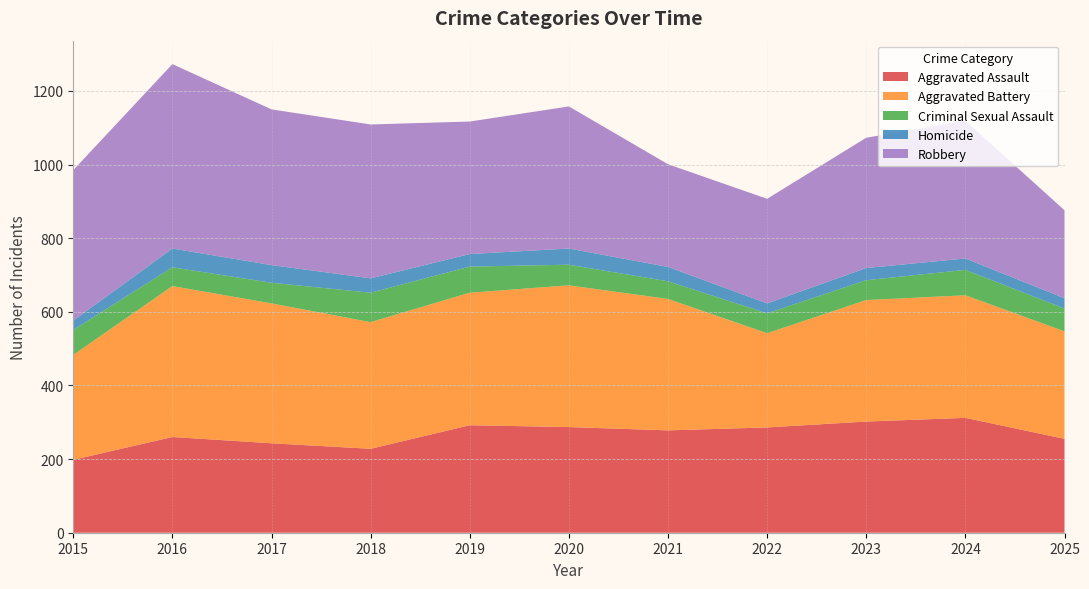

Reading right to left, list all the values displayed in this chart.

Aggravated Assault: 2025=255	2024=312	2023=302	2022=286	2021=278	2020=287	2019=292	2018=228	2017=243	2016=260	2015=198
Aggravated Battery: 2025=292	2024=333	2023=330	2022=256	2021=357	2020=385	2019=360	2018=344	2017=380	2016=410	2015=285
Criminal Sexual Assault: 2025=62	2024=69	2023=54	2022=54	2021=48	2020=56	2019=71	2018=80	2017=56	2016=51	2015=68
Homicide: 2025=28	2024=31	2023=33	2022=27	2021=39	2020=44	2019=34	2018=39	2017=48	2016=51	2015=25
Robbery: 2025=239	2024=374	2023=354	2022=284	2021=279	2020=386	2019=360	2018=418	2017=423	2016=501	2015=409